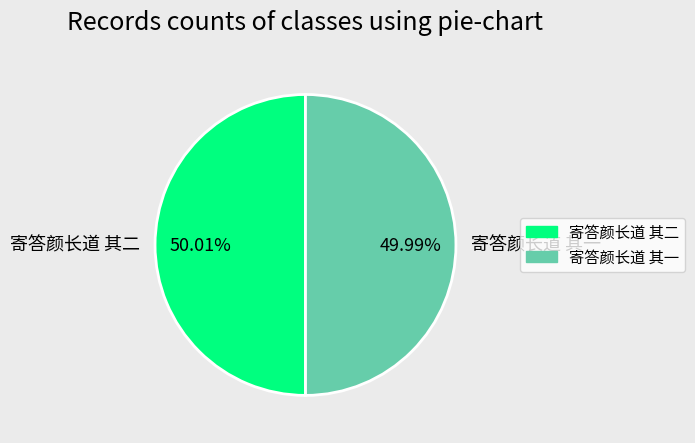

True or false: 寄答颜长道 其二 accounts for 50% of the total.

True